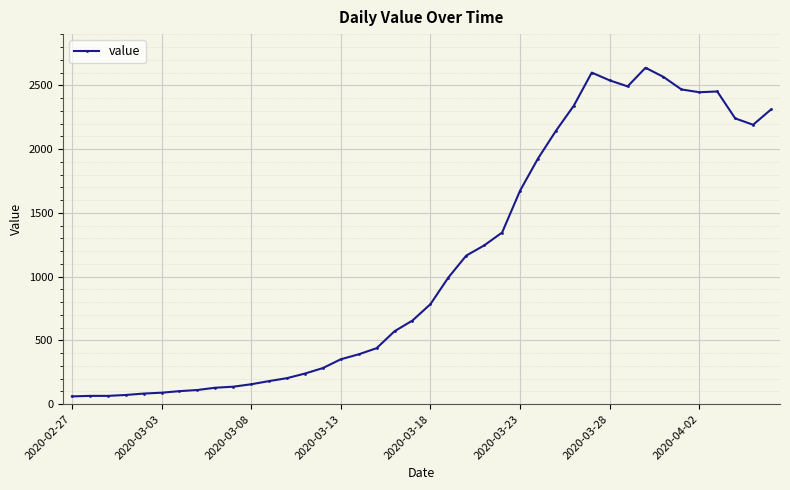

What is the maximum value shown in the chart?

2638